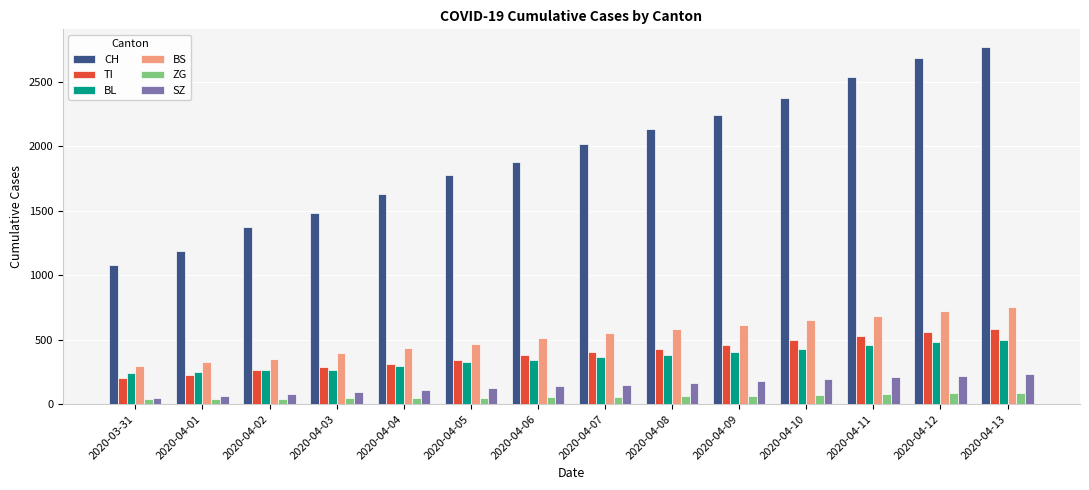

At how many categories does at least one series exceed 1965?

7